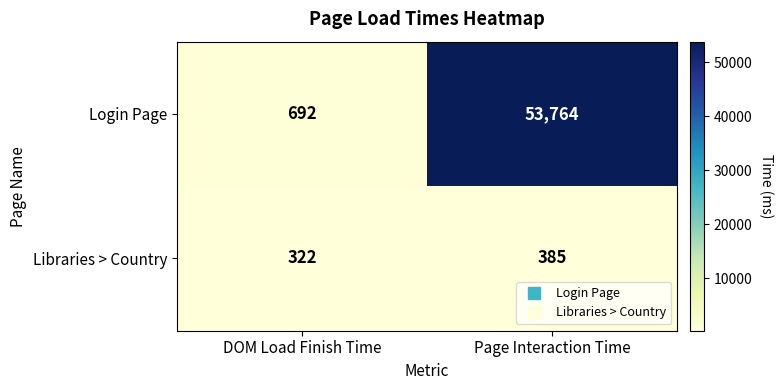

At which label is Libraries > Country closest to 353?

DOM Load Finish Time